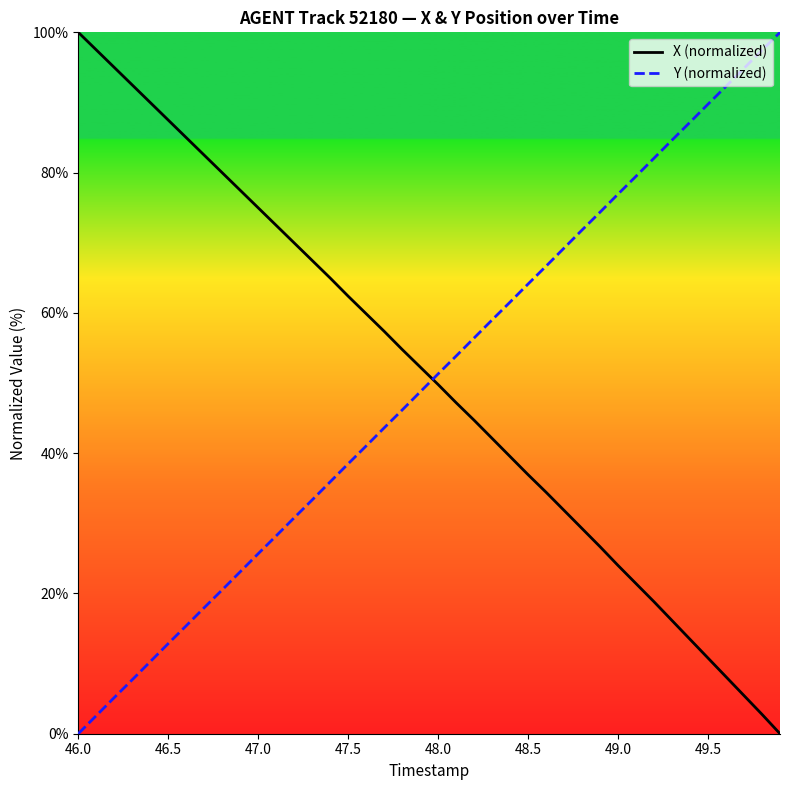

What is the maximum value shown in the chart?

100.0